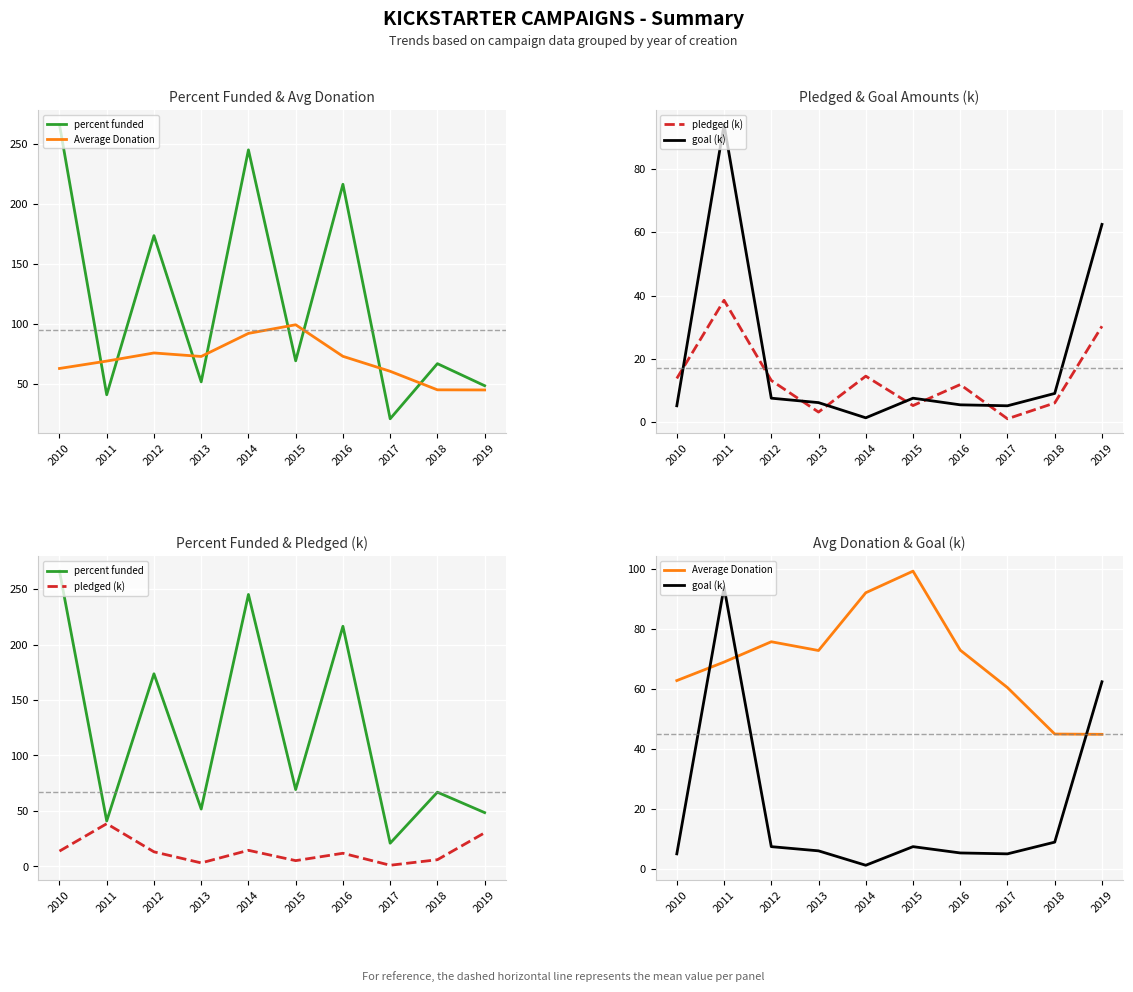

In percent funded, how many points are lower than both neighbors (excluding endpoints)?

4